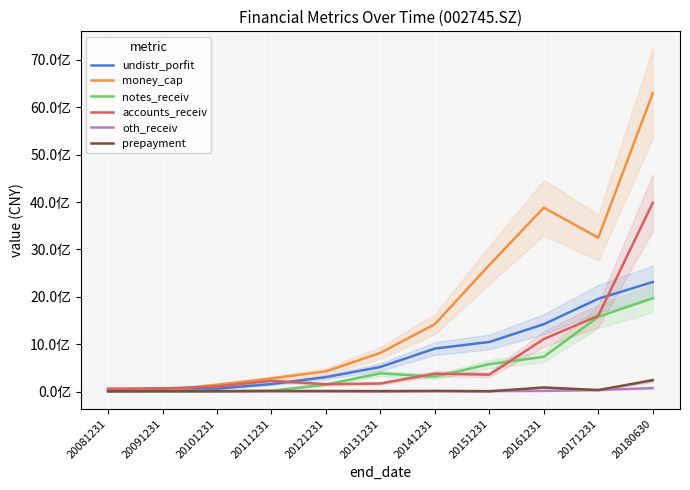

Where is the first local maximum for accounts_receiv?

20111231